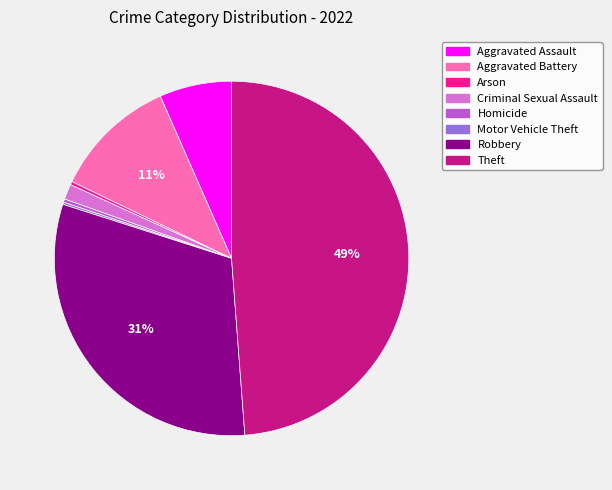

Does any single category account for the majority?

No